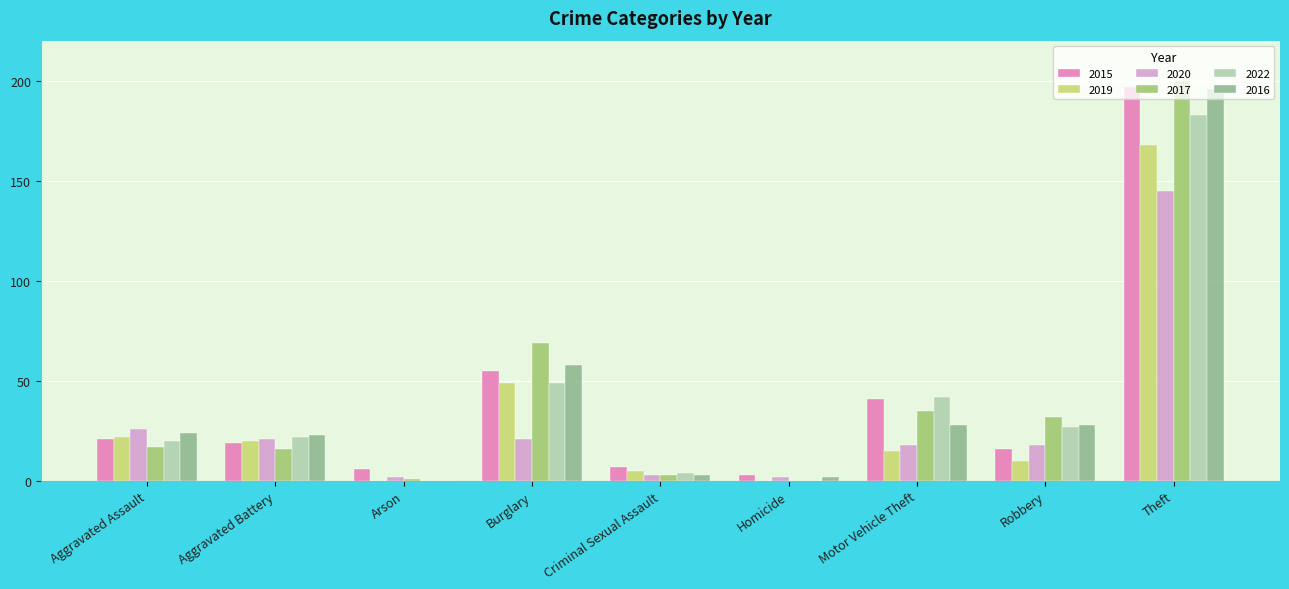

What is the value of the 2015 bar at the 3rd from the left?

6